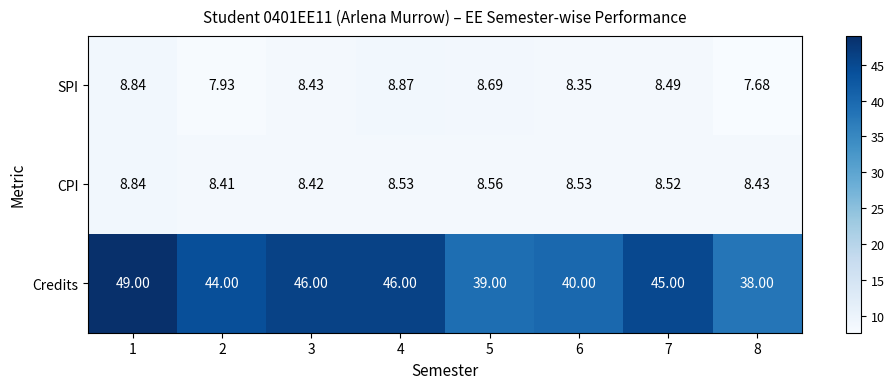

Rank the series by their maximum value, from lowest to highest.

CPI, SPI, Credits